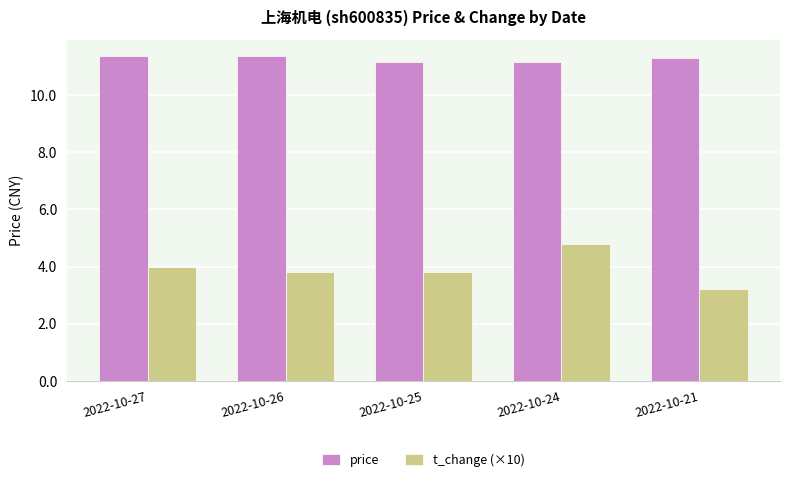

Reading left to right, what are all the values shown in this chart?

price: 11.4	11.4	11.2	11.2	11.3
t_change (×10): 4.0	3.8	3.8	4.8	3.2